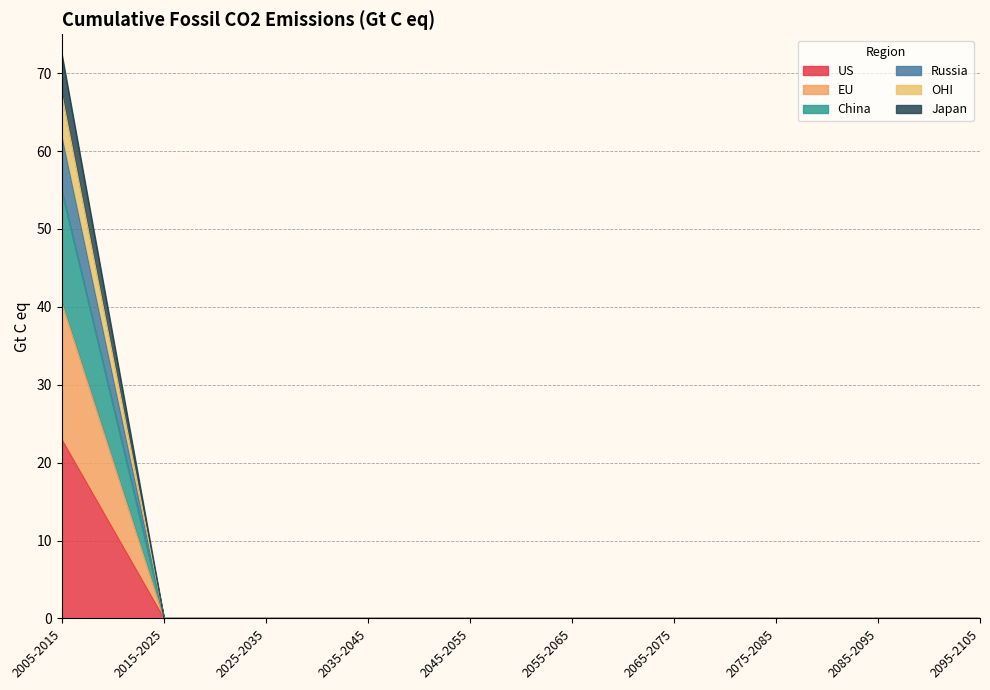

Which category has the highest value in the US series?

2005-2015